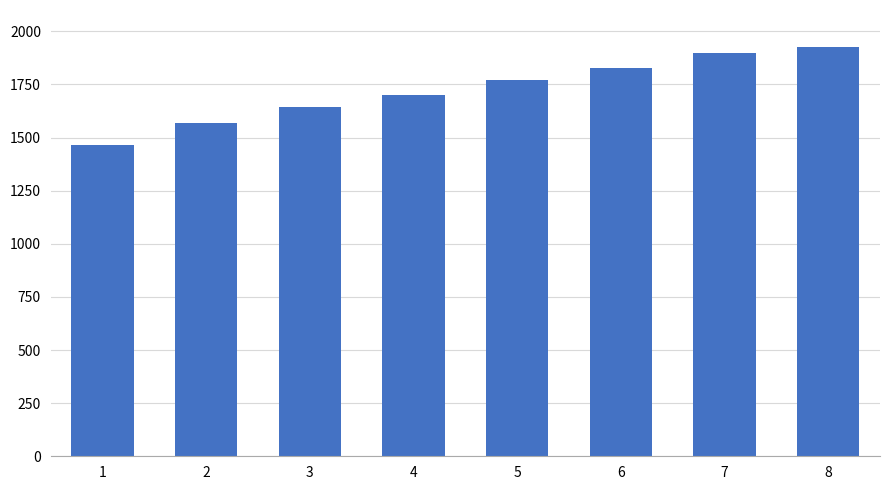

Does the chart contain stacked bars?

No